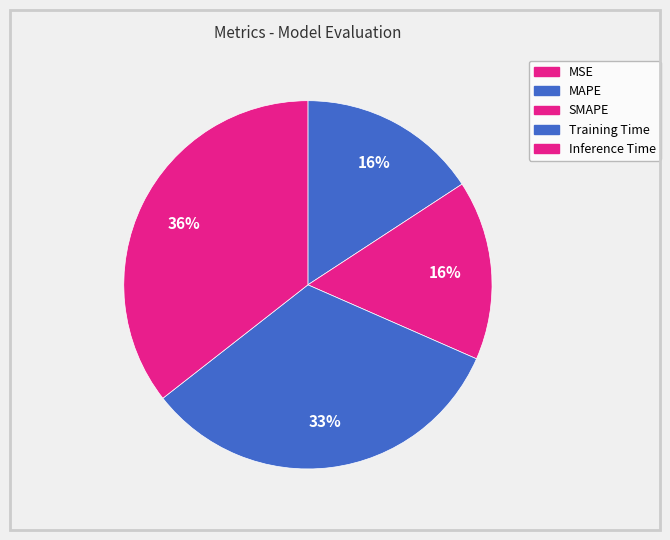

The MSE slice represents 11% of the pie. True or false?

False